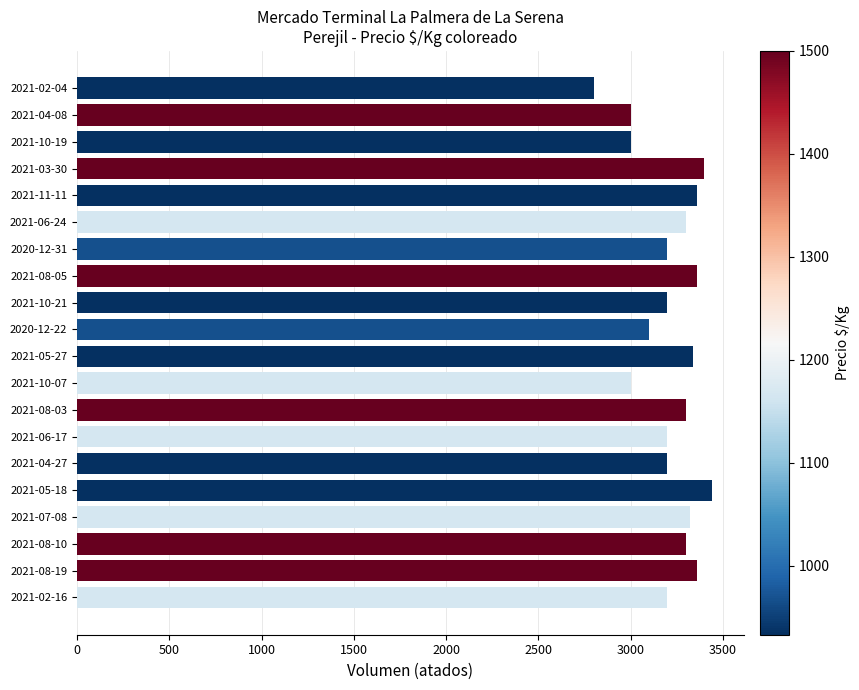

Reading top to bottom, extract all data points from this chart.

2021-02-04=2800	2021-04-08=3000	2021-10-19=3000	2021-03-30=3400	2021-11-11=3360	2021-06-24=3300	2020-12-31=3200	2021-08-05=3360	2021-10-21=3200	2020-12-22=3100	2021-05-27=3340	2021-10-07=3000	2021-08-03=3300	2021-06-17=3200	2021-04-27=3200	2021-05-18=3440	2021-07-08=3320	2021-08-10=3300	2021-08-19=3360	2021-02-16=3200